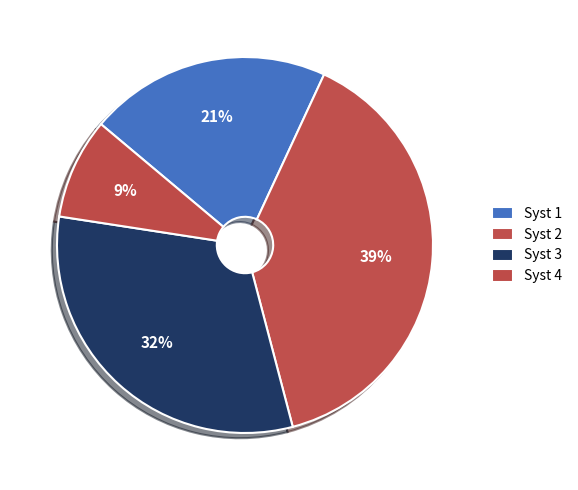

Count the number of slices in the pie.

4